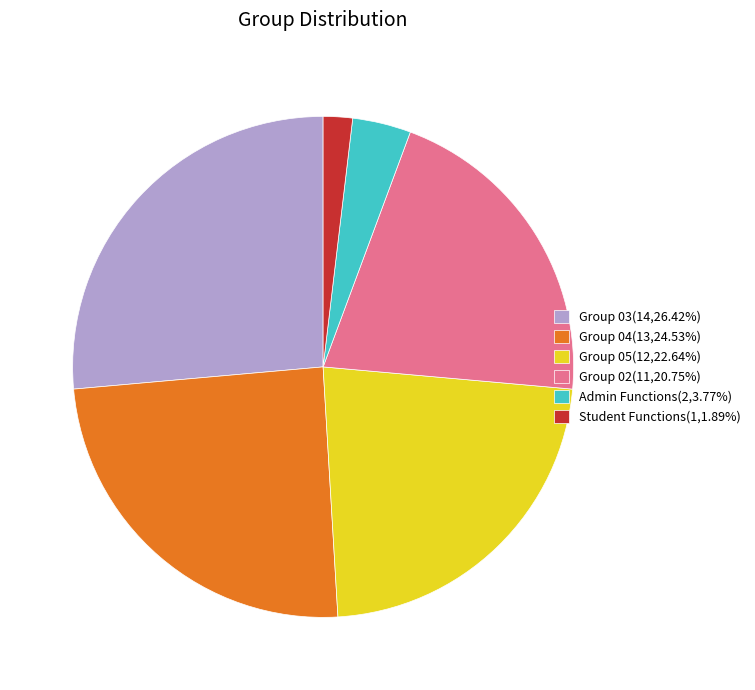

Do Group 04(13,24.53%) and Group 03(14,26.42%) together represent more than half of the pie?

Yes